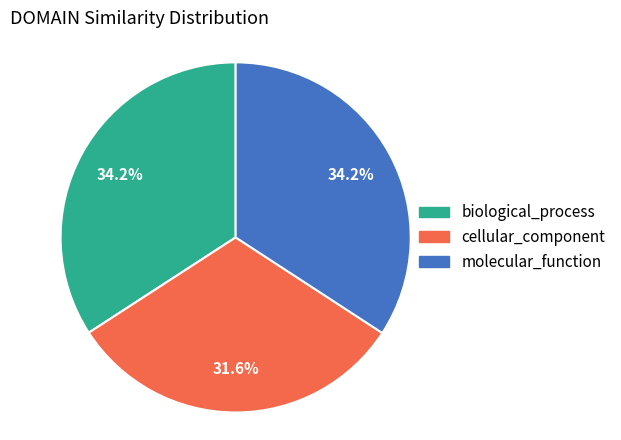

To the nearest percent, what percentage of the pie is cellular_component?

32%